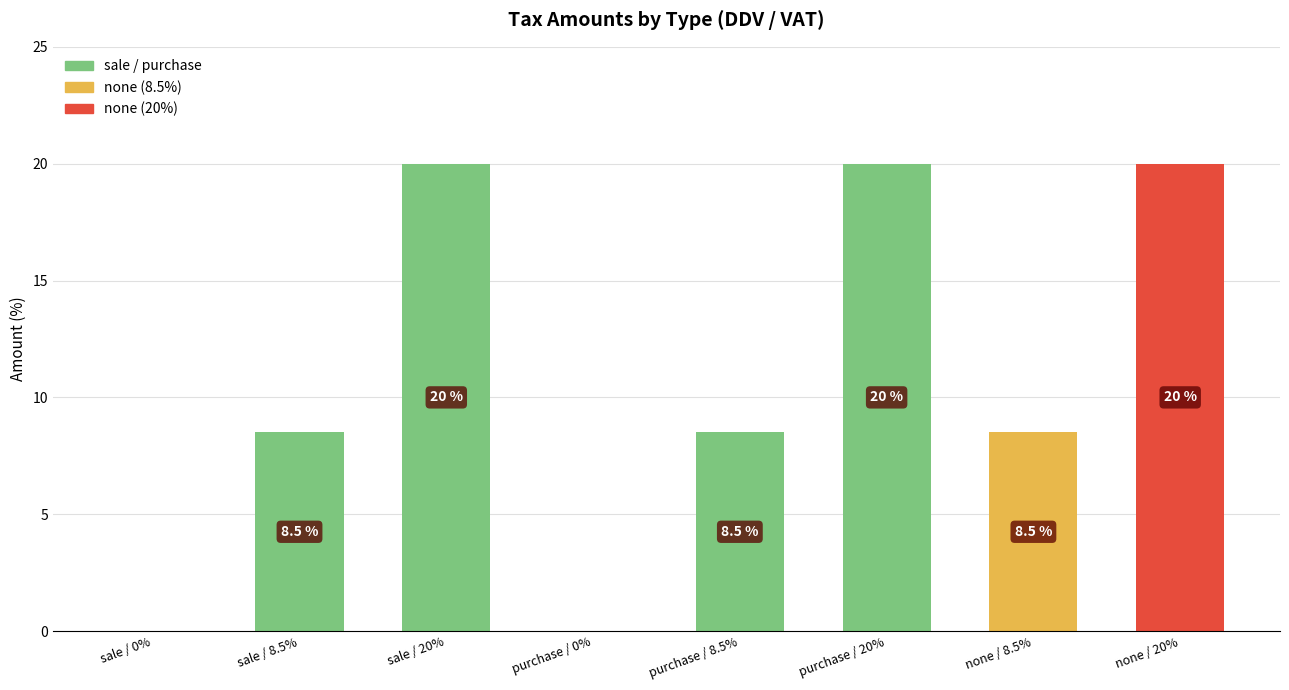

Where does the data first go above 8?

sale / 8.5%